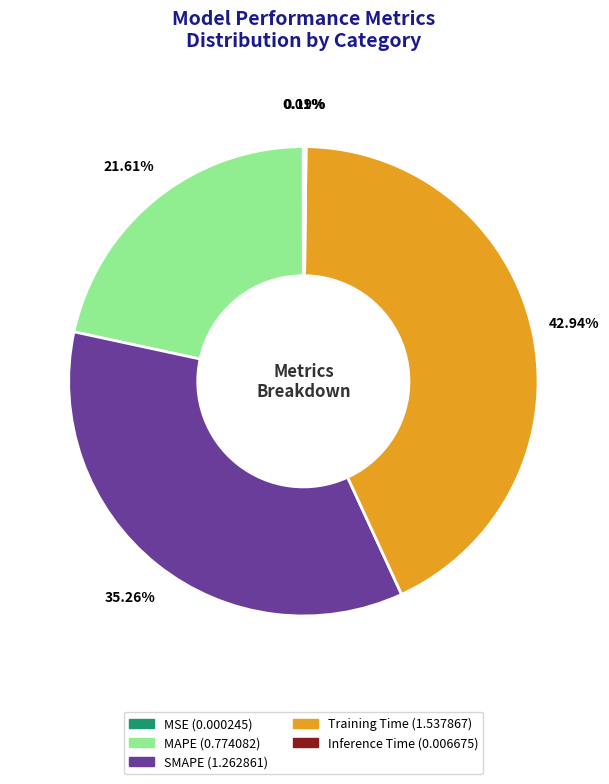

Is there any slice that represents more than half of the pie?

No